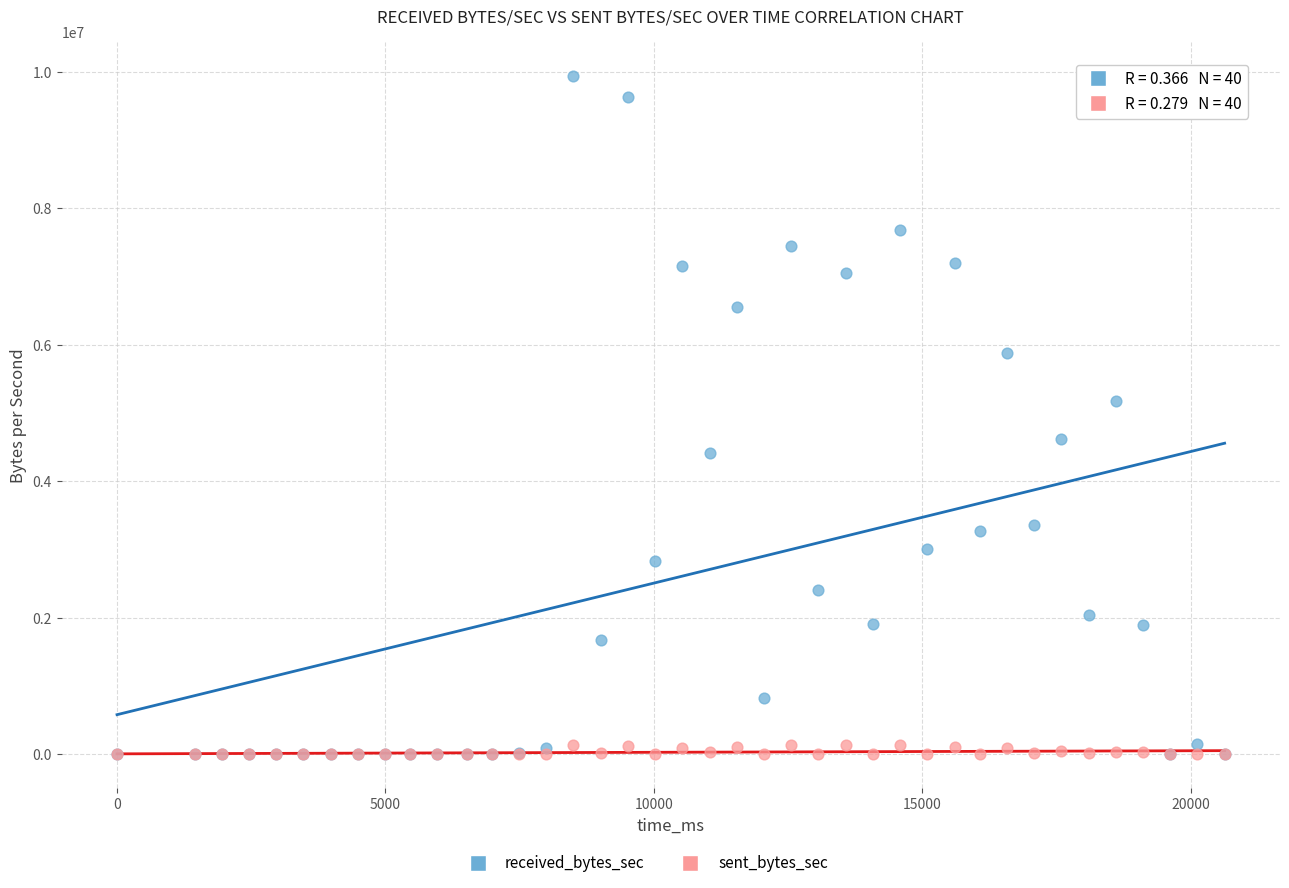

Across all series, what Y value is closest to 4970450?

5183550